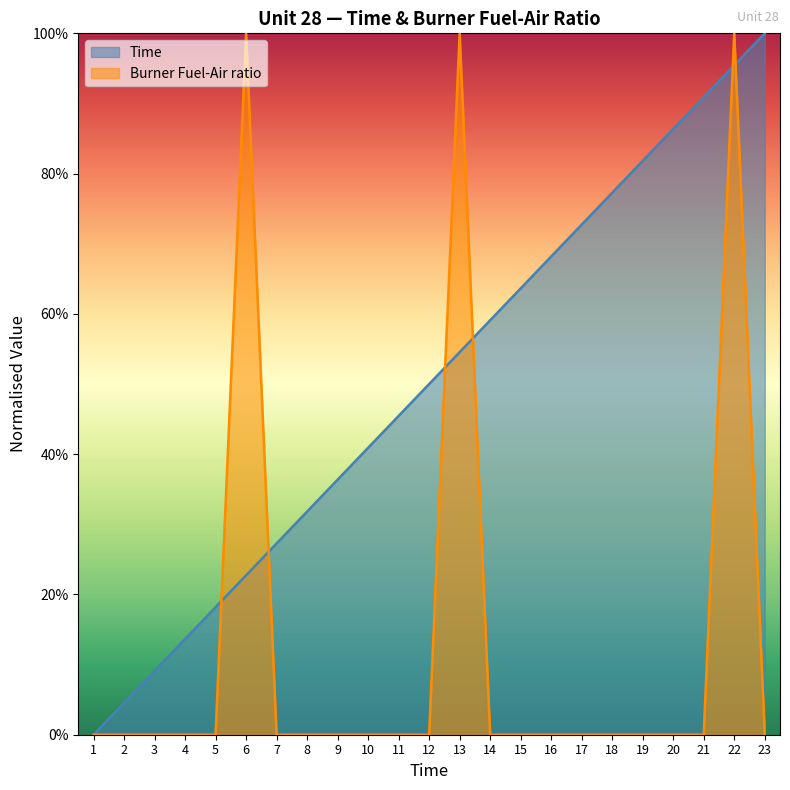

At which category is the sum across all series the highest?

22